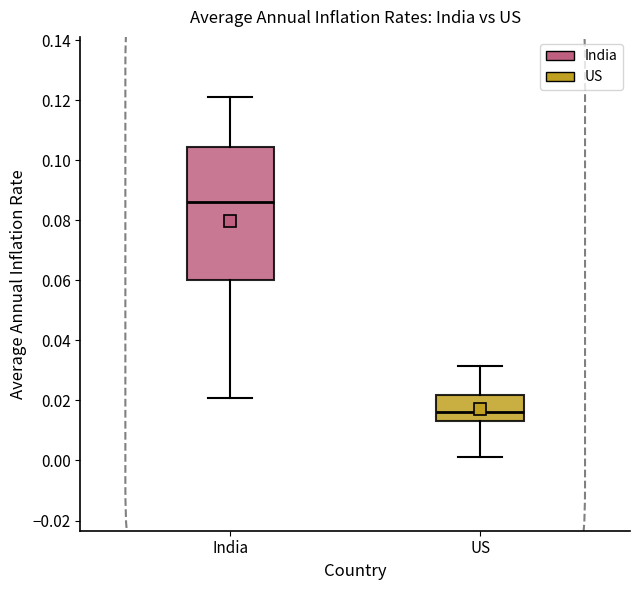

Reading left to right, transcribe this box plot: for each box, give where its median line is, the range the box spans, and where its two whiskers end, as read against the y-axis. The values are not printed on the chart, so give them approximately, as read against the axis.

India: median 0.086, box 0.060 to 0.104, whiskers 0.020 to 0.122
US: median 0.016, box 0.014 to 0.022, whiskers 0.002 to 0.032